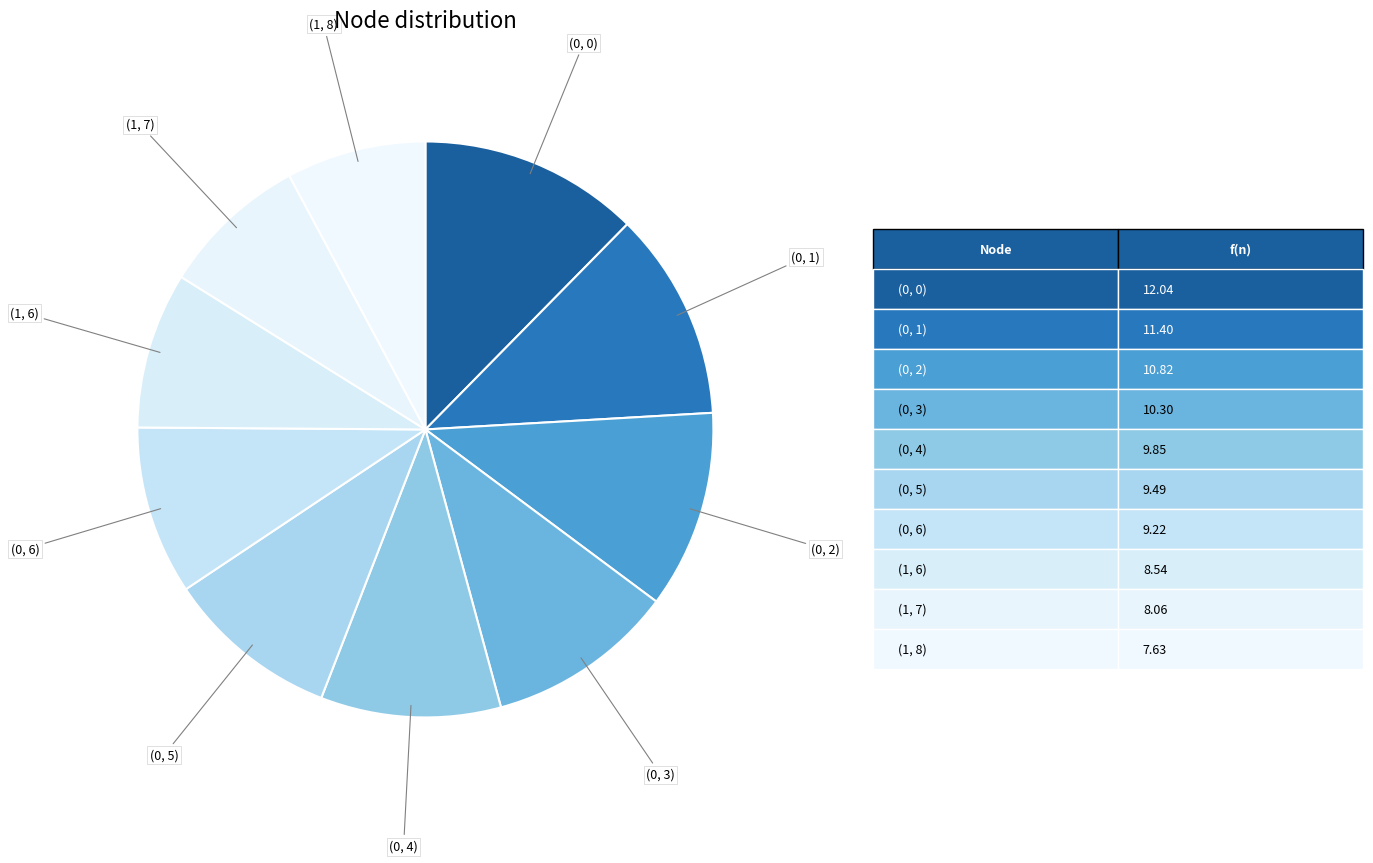

Which category has the biggest portion of the pie?

(0, 0)